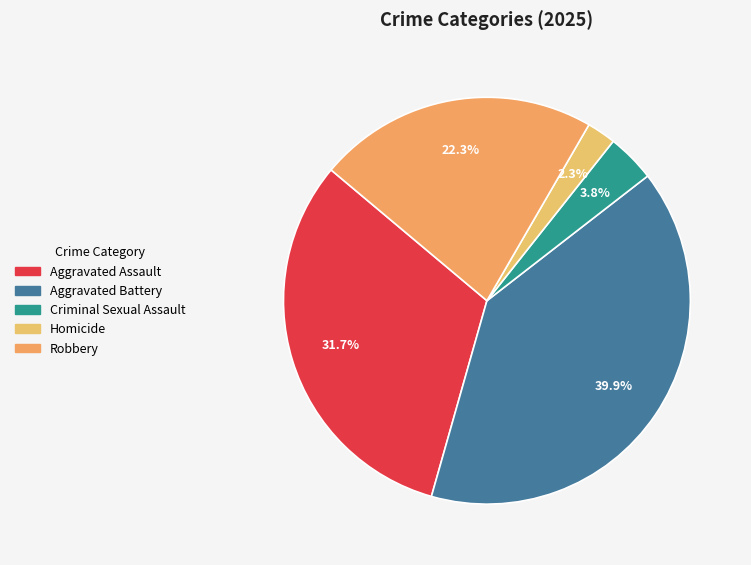

True or false: Aggravated Assault accounts for 32% of the total.

True